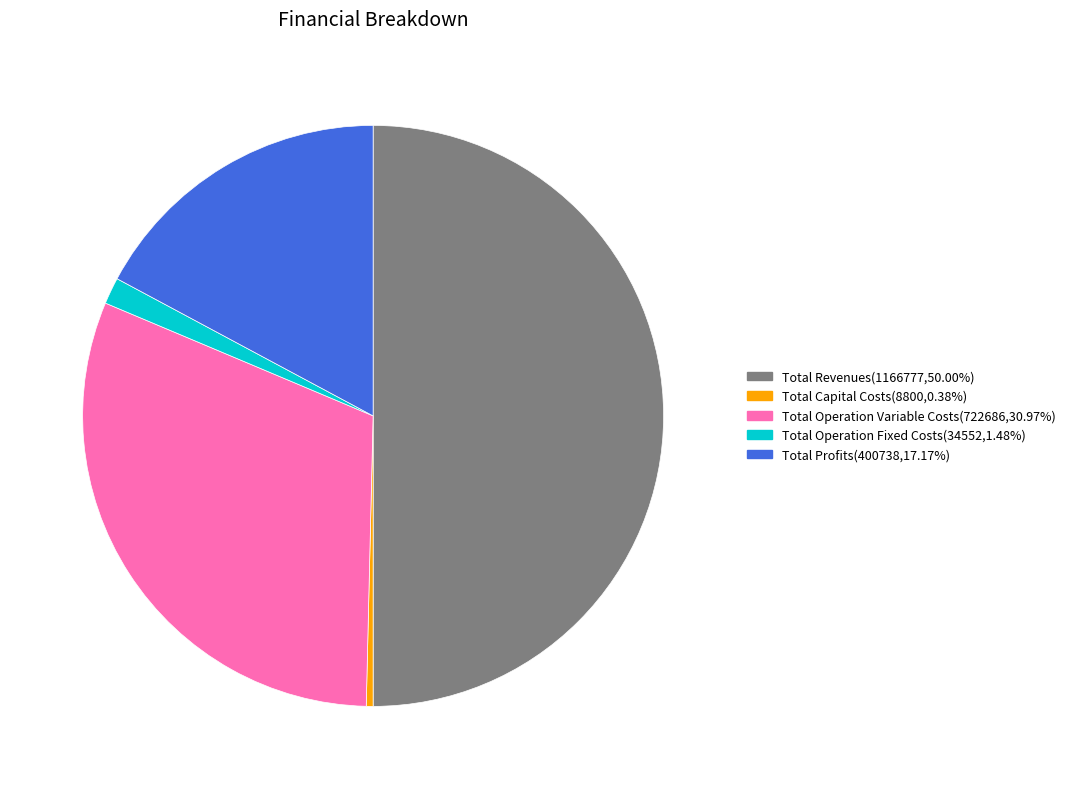

Is the sum of Total Profits and Total Operation Variable Costs greater than half?

No